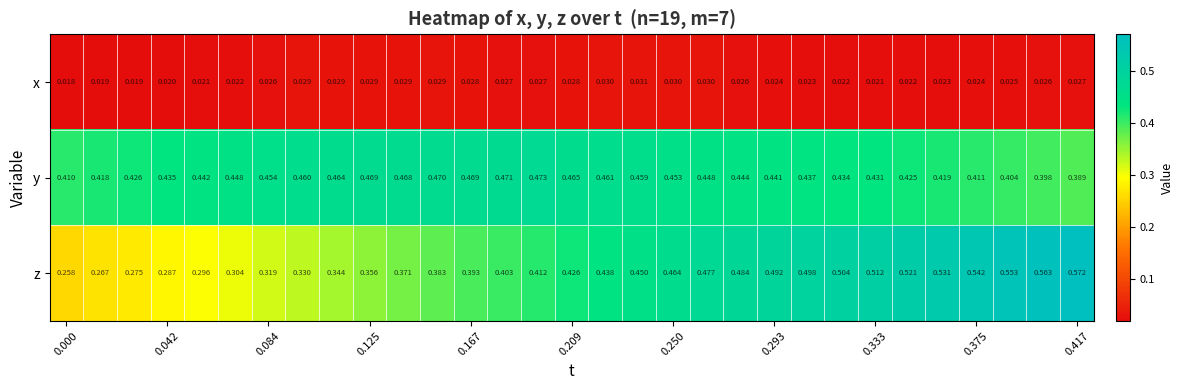

List the series in order of their peak value, lowest first.

x, y, z